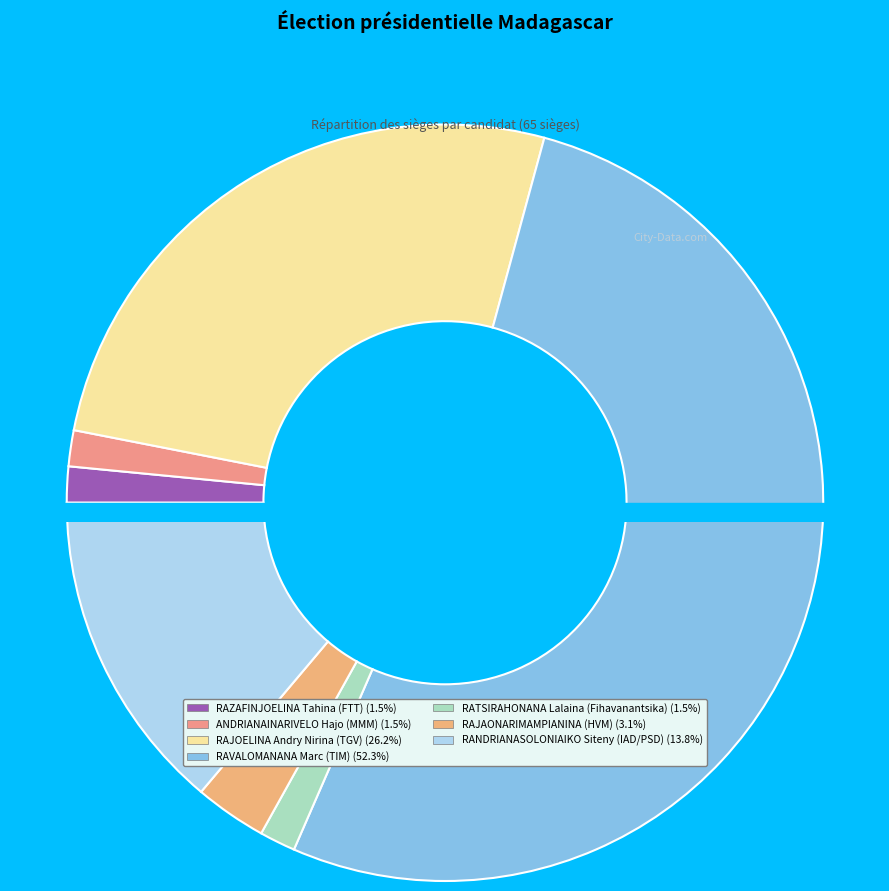

True or false: RAZAFINJOELINA Tahina (FTT) accounts for 2% of the total.

True